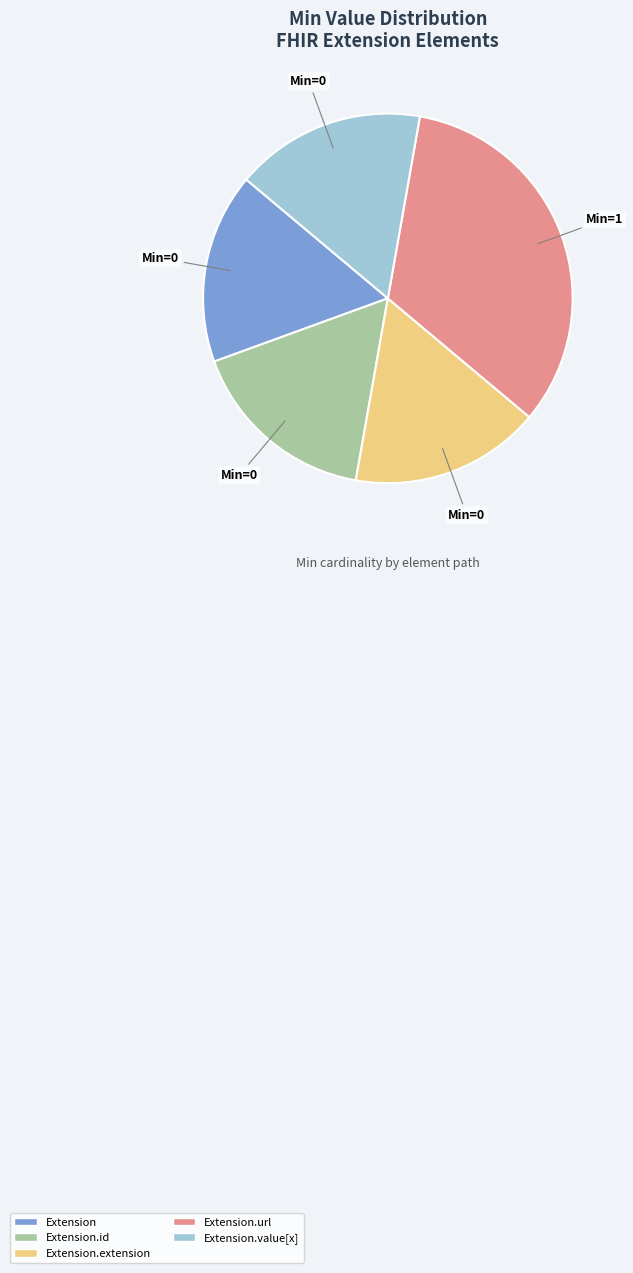

What is the largest slice in the pie chart?

Extension.url